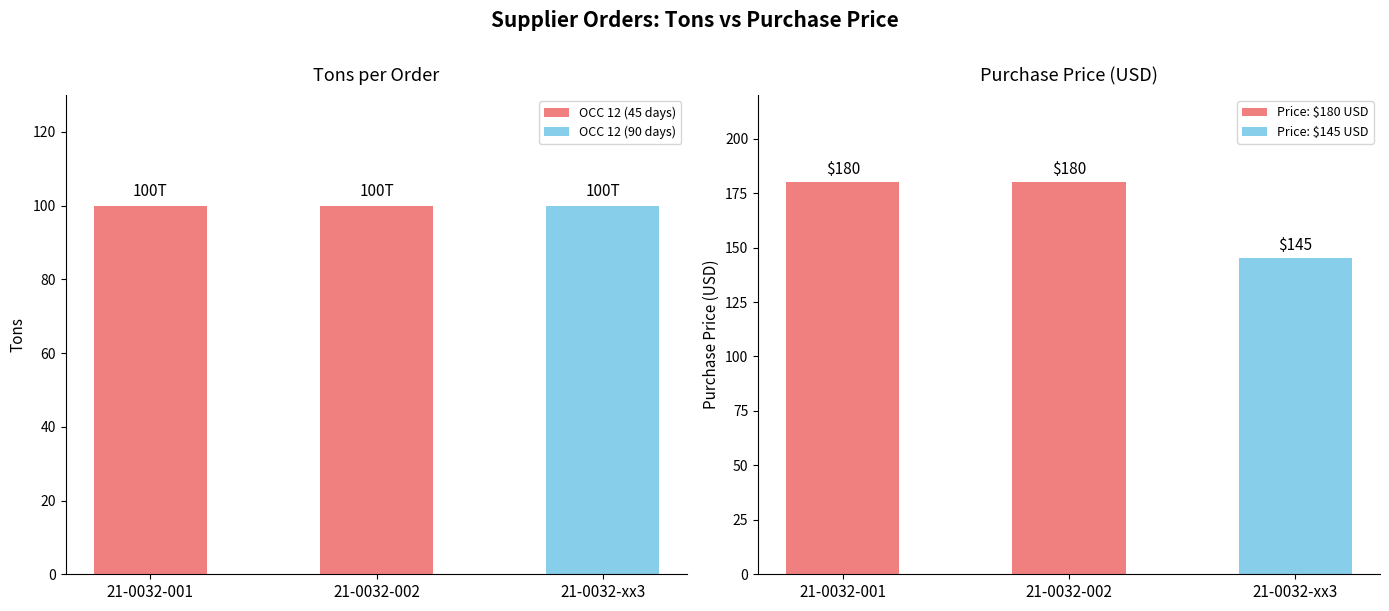

At how many categories does at least one series exceed 127?

3